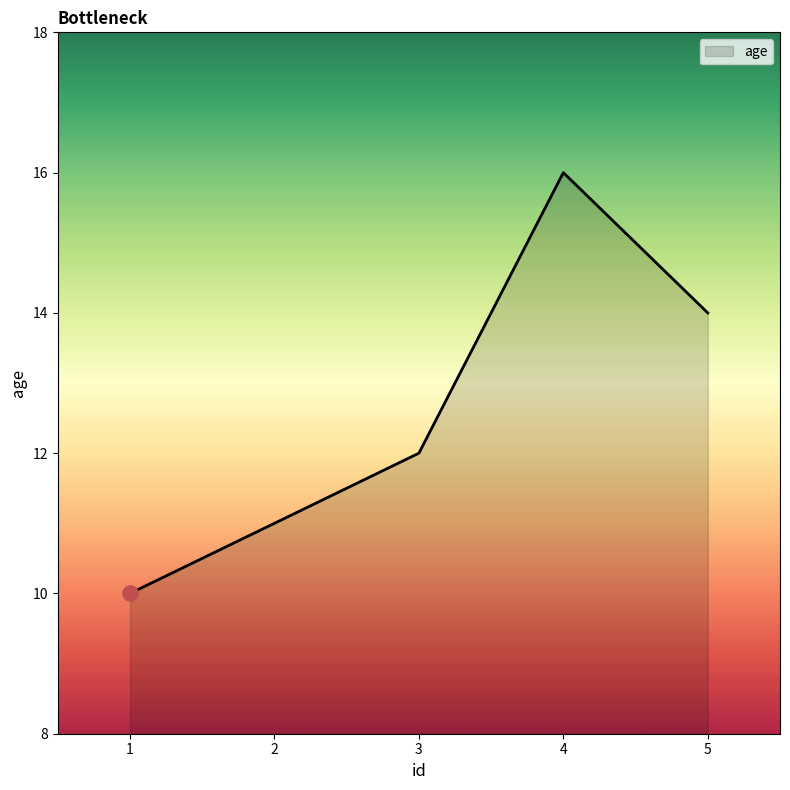

Between 5 and 2, which is larger?

5